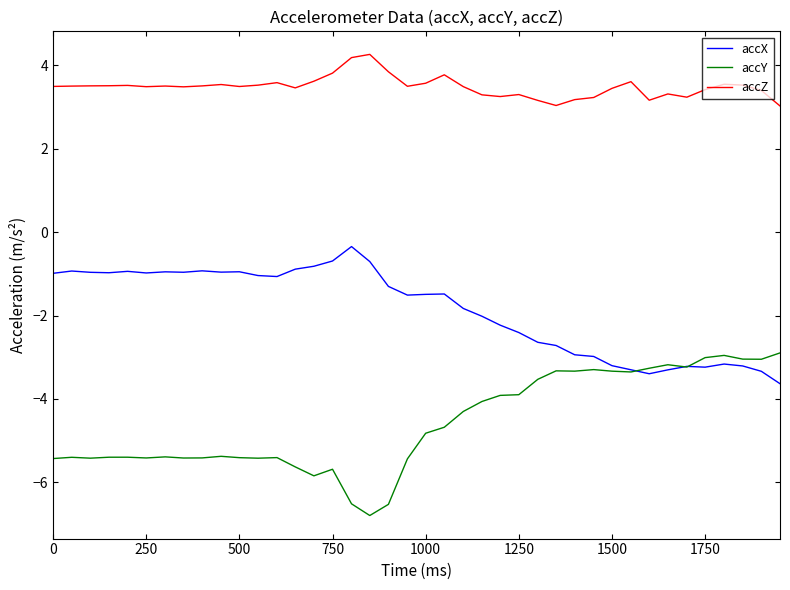

Does the chart display data point markers on the line(s)?

No